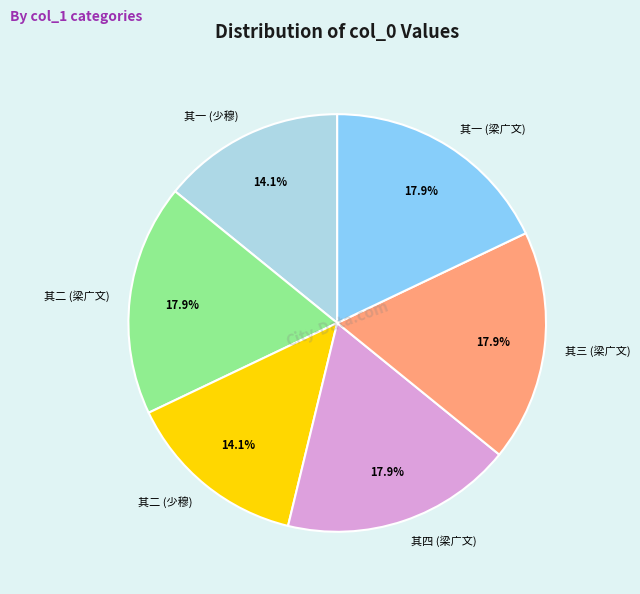

Approximately how many times larger is the value at 其二 (少穆) compared to 其四 (梁广文)?

0.8